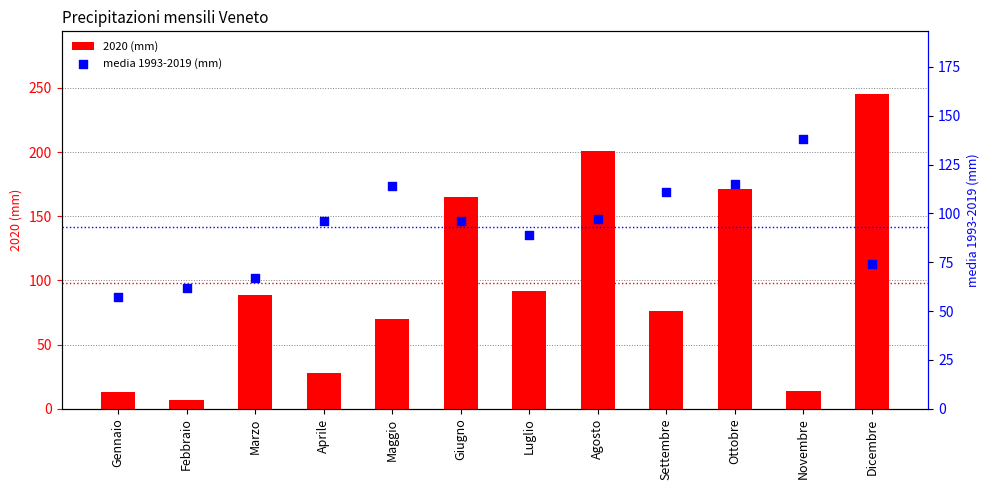

At how many categories does at least one series exceed 74?

10